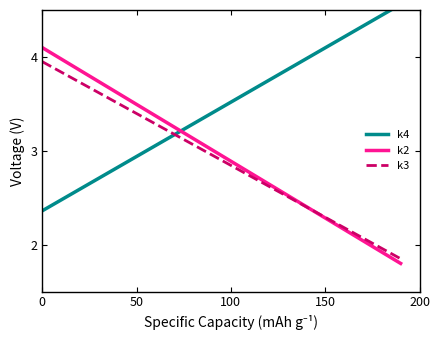

True or false: k2 and k3 intersect in this chart.

True